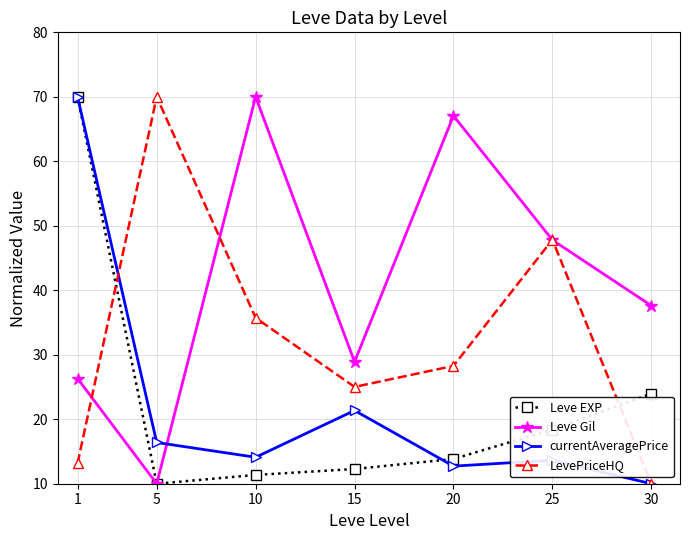

Which category has the lowest value in the currentAveragePrice series?

30